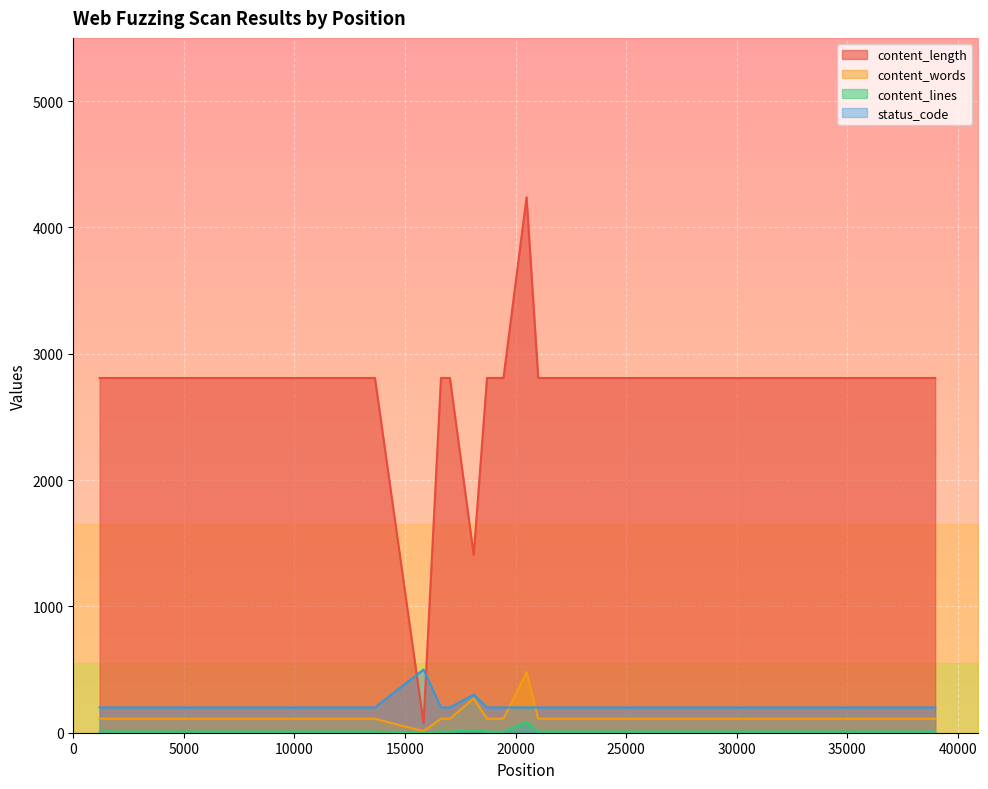

True or false: content_lines and status_code intersect in this chart.

False